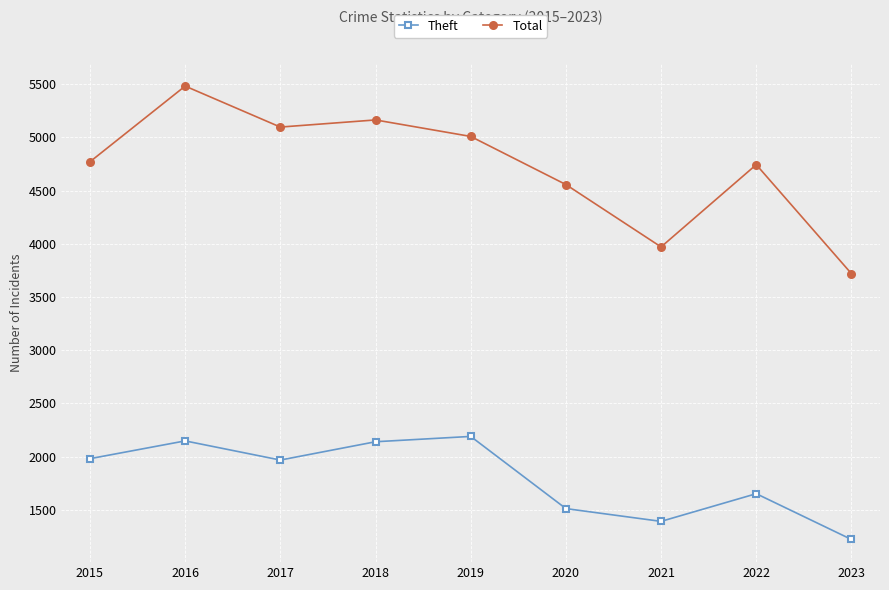

Which category has the highest value across all series?

2016